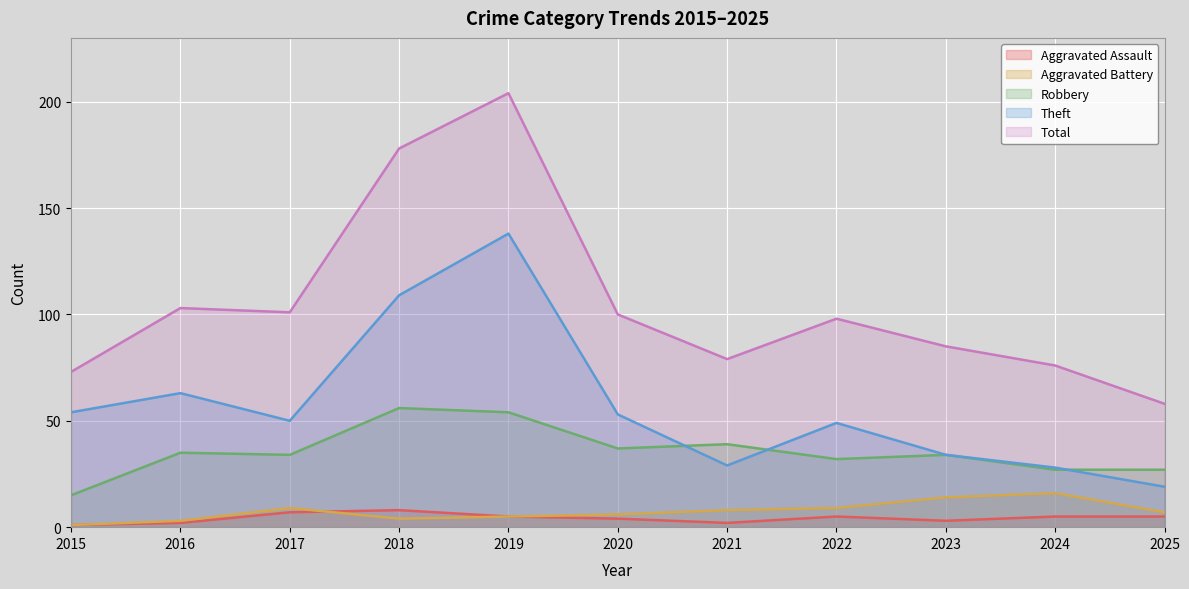

At 2020, list the series in order from largest to smallest.

Total, Theft, Robbery, Aggravated Battery, Aggravated Assault